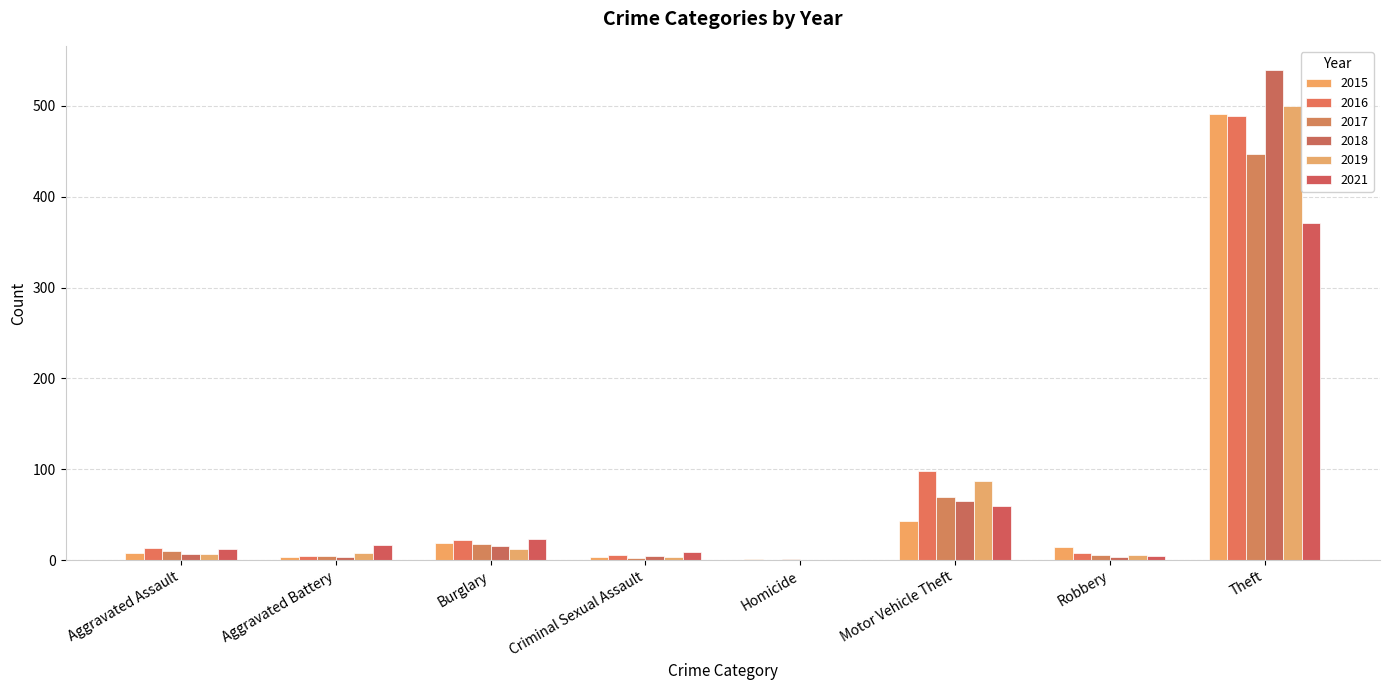

What are all the series names shown in the legend?

2015, 2016, 2017, 2018, 2019, 2021